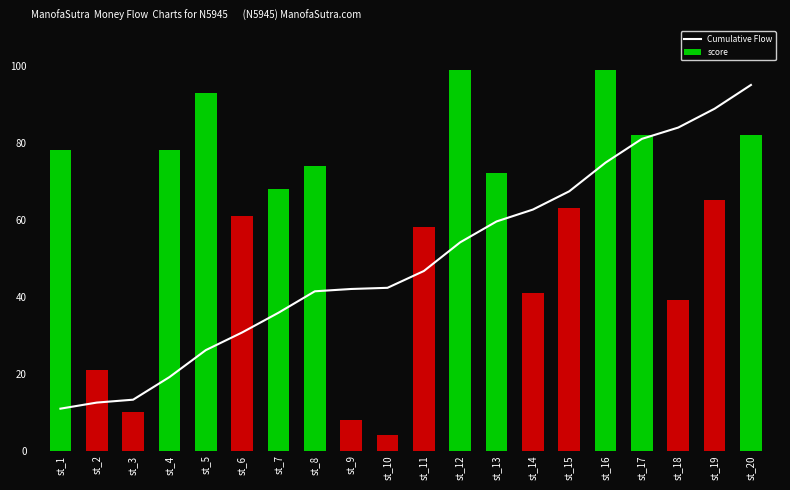

At which label does the data first exceed 46?

st_11